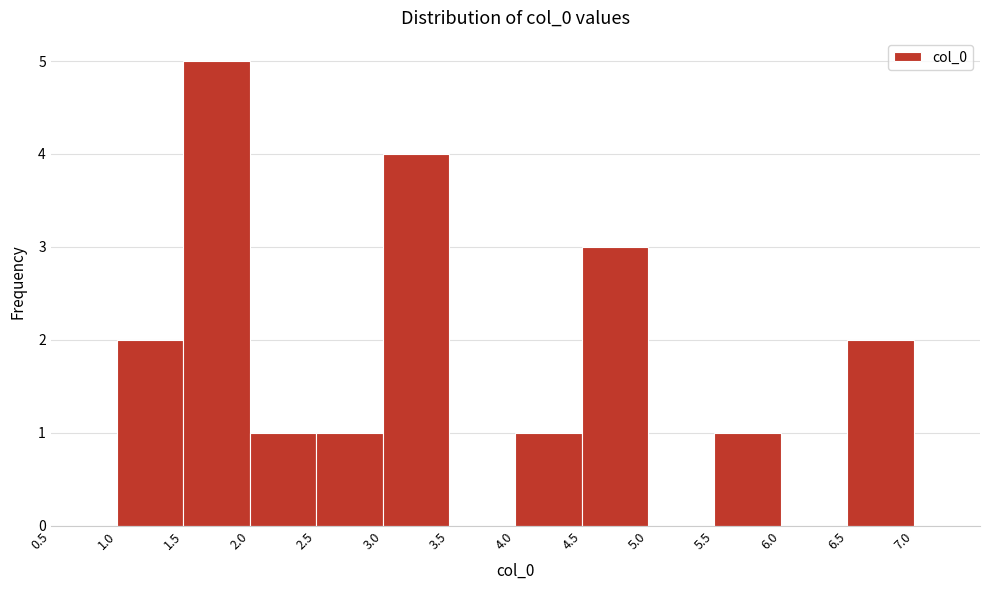

Reading left to right, list every bar in this chart as the range it spans on the x-axis followed by its height. The values are not printed on the chart, so give them approximately, as read against the axis.

0.5 to 1.0: 0
1.0 to 1.5: 2
1.5 to 2.0: 5
2.0 to 2.5: 1
2.5 to 3.0: 1
3.0 to 3.5: 4
3.5 to 4.0: 0
4.0 to 4.5: 1
4.5 to 5.0: 3
5.0 to 5.5: 0
5.5 to 6.0: 1
6.0 to 6.5: 0
6.5 to 7.0: 2